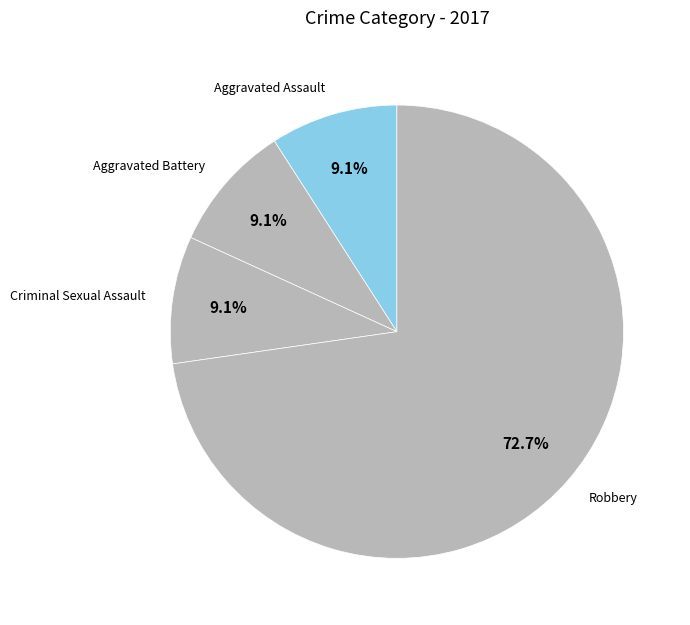

What percentage do Robbery and Aggravated Battery together represent?

81.8%